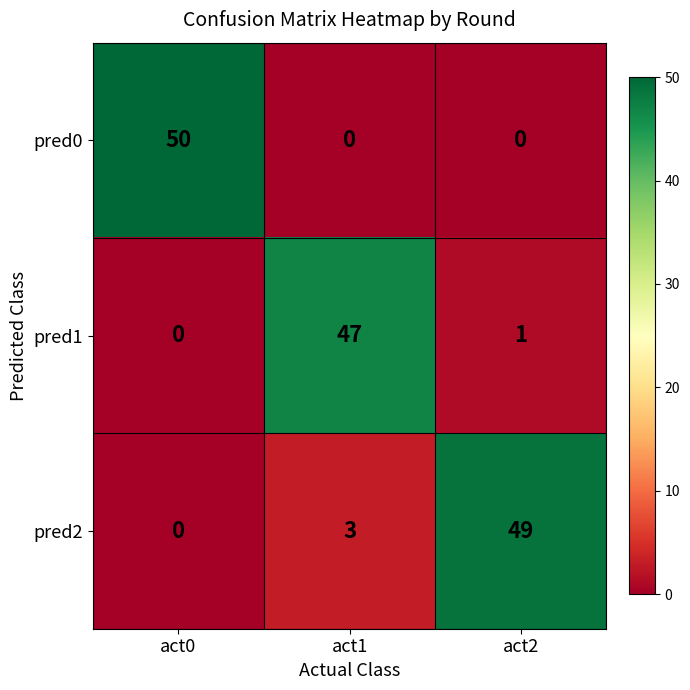

What is the total value across all series at act0?

50